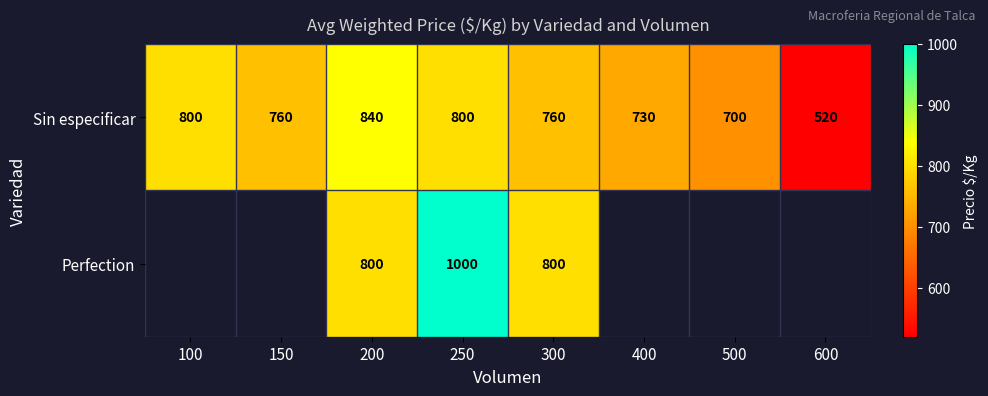

Count the number of data series in this chart.

2